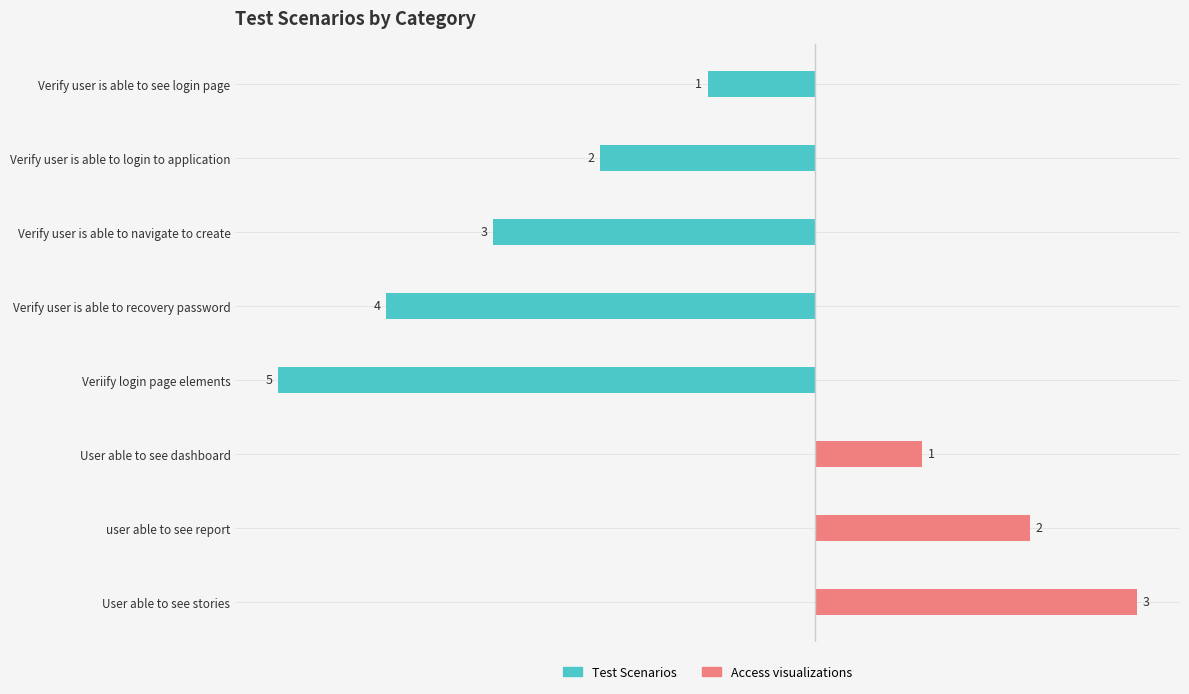

At Verify user is able to recovery password, list the series in order from smallest to largest.

Test Scenarios, Access visualizations